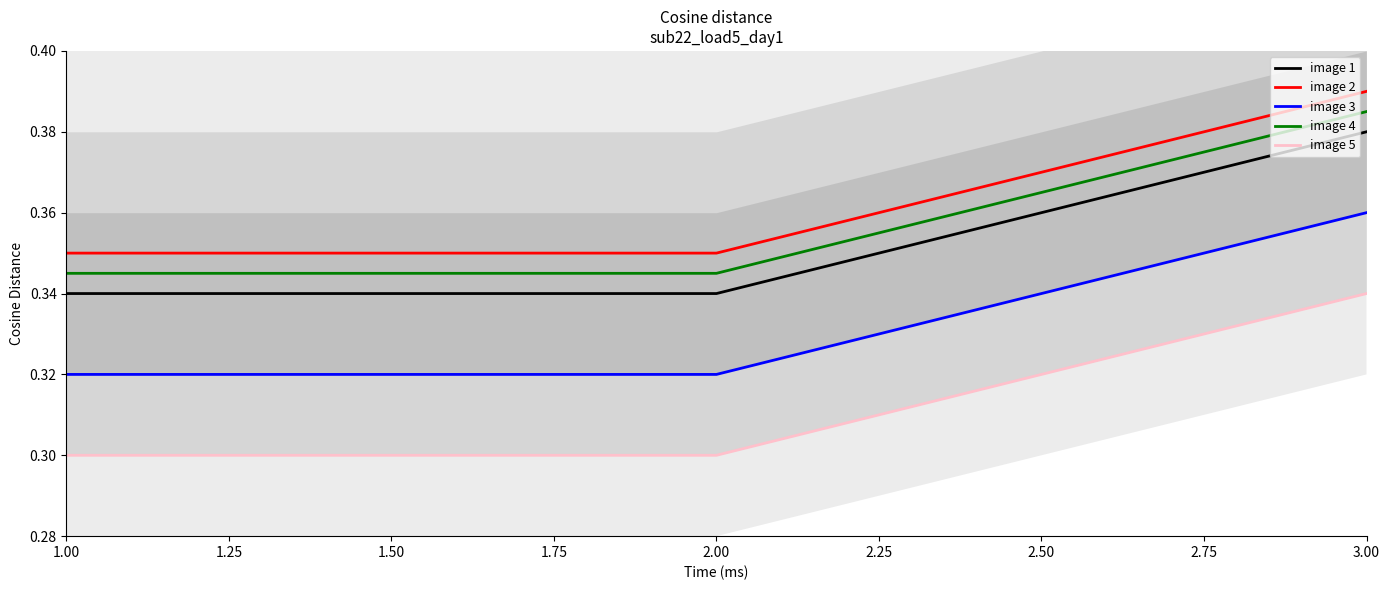

How many image 5 values are between 0 and 1?

3